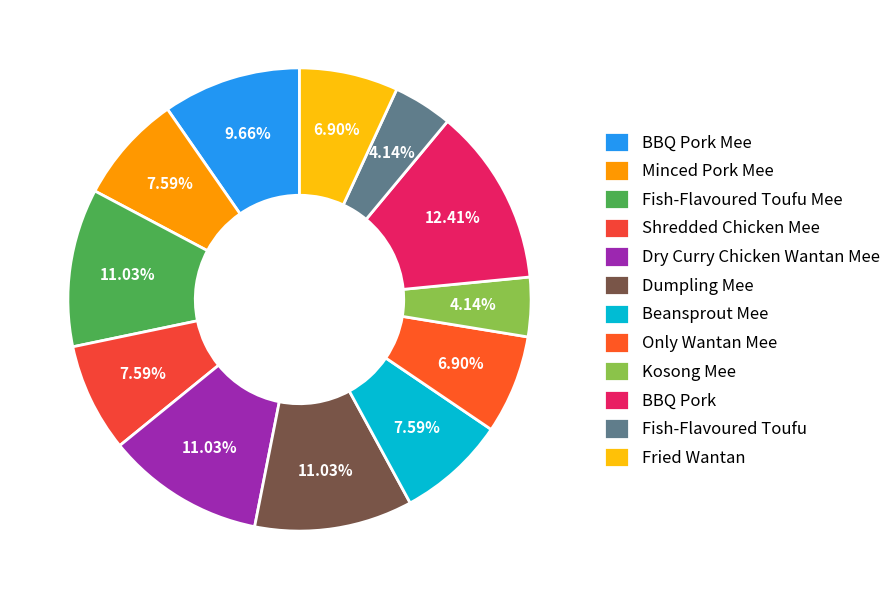

Count the number of slices in the pie.

12